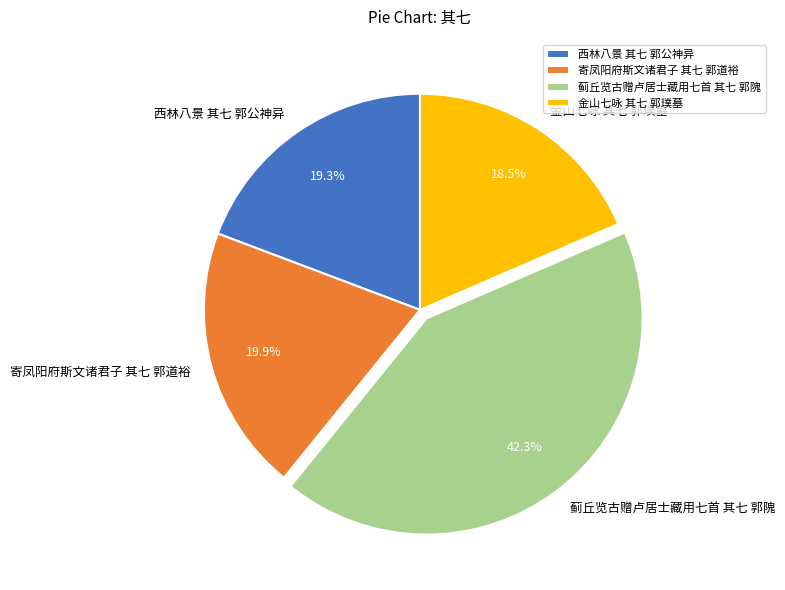

Approximately how many times larger is the value at 寄凤阳府斯文诸君子 其七 郭道裕 compared to 西林八景 其七 郭公神异?

1.0